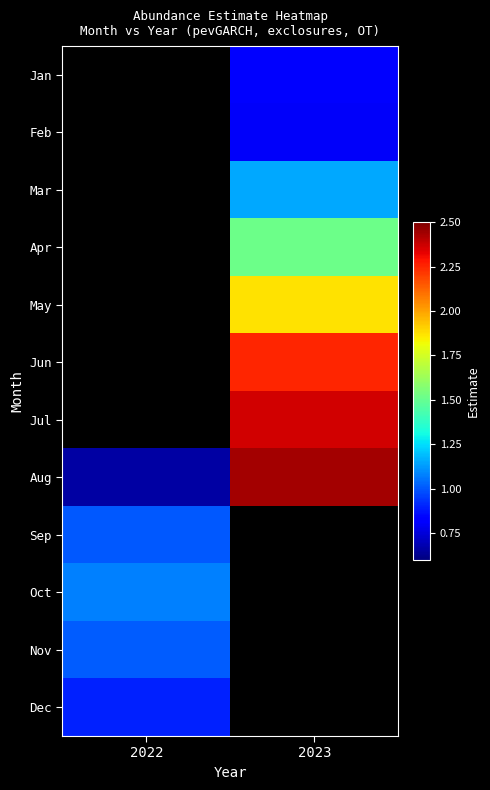

At which category does the chart reach its peak across all series?

2023